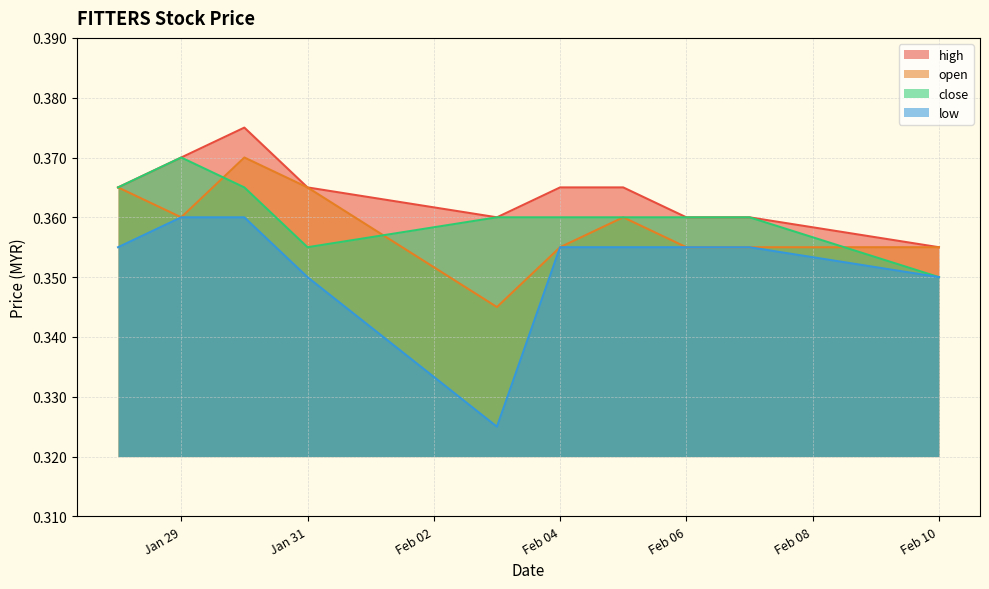

The value of close at Jan 31 is 0.5. True or false?

False